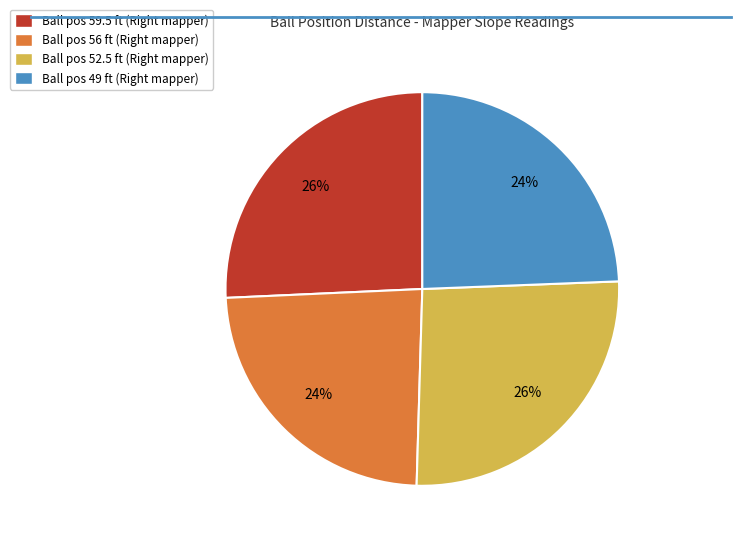

Is there any slice that represents more than half of the pie?

No